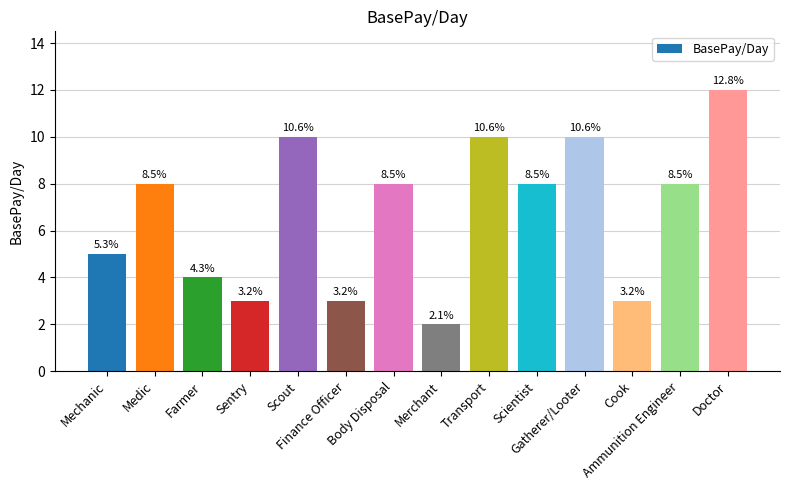

Does the chart contain any negative values?

No